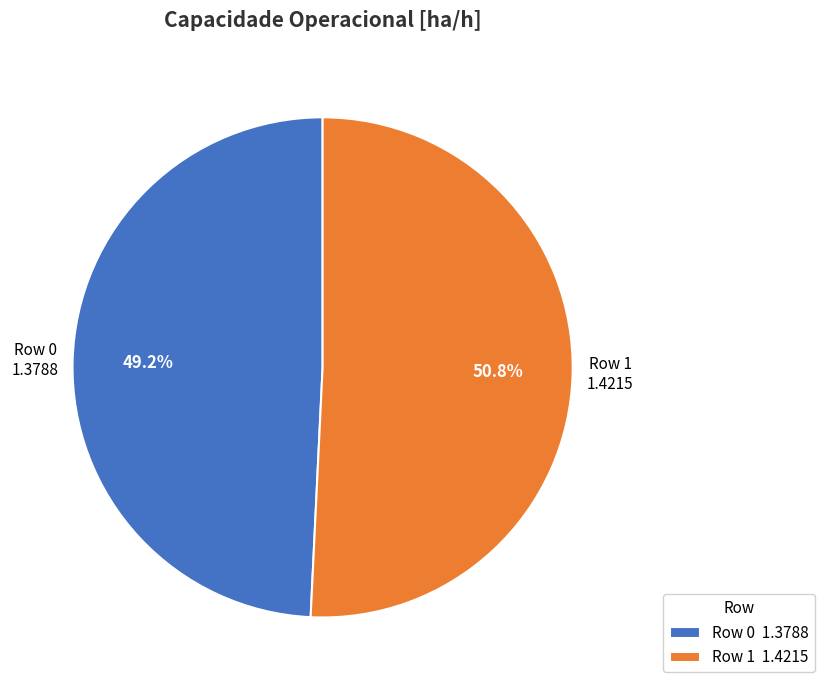

Is it true that Row 0 is 49% of the pie?

True